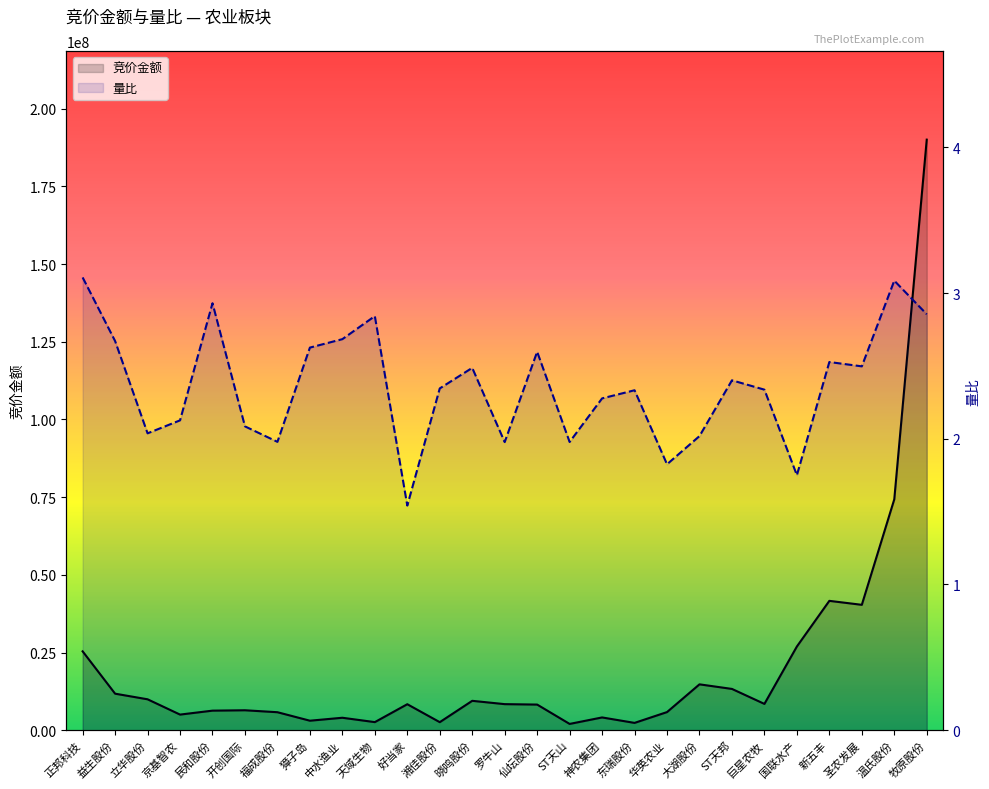

Reading left to right, list all the values displayed in this chart.

竞价金额: 25377553.0	11755120.0	9948160.0	5025240.0	6292743.0	6415726.0	5788055.0	3056875.0	4006408.0	2600888.0	8362867.0	2584905.0	9455040.0	8387883.0	8246880.0	2020467.0	4107558.0	2352000.0	5830656.0	14760350.0	13283673.0	8462125.0	26937000.0	41630201.0	40352472.0	74304099.0	190067153.0
量比: 3.1	2.7	2.0	2.1	2.9	2.1	2.0	2.6	2.7	2.8	1.5	2.3	2.5	2.0	2.6	2.0	2.3	2.3	1.8	2.0	2.4	2.3	1.8	2.5	2.5	3.1	2.9